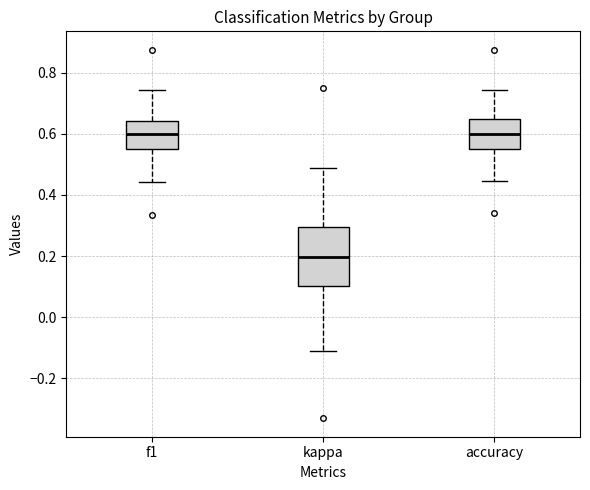

Which box's median line is the lowest?

kappa